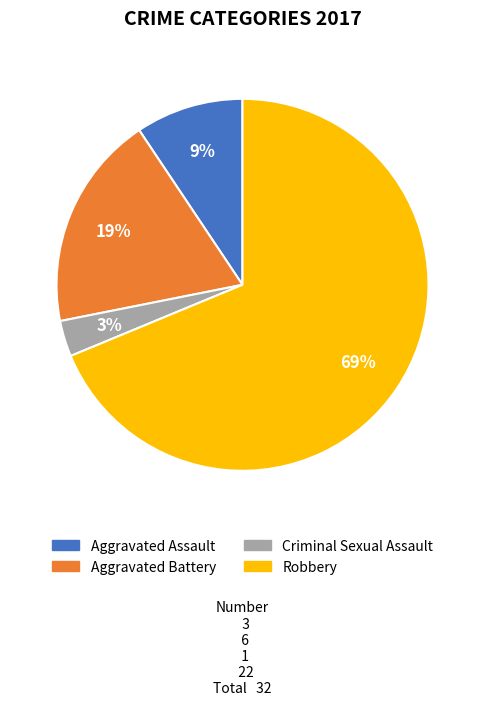

Count the number of slices in the pie.

4